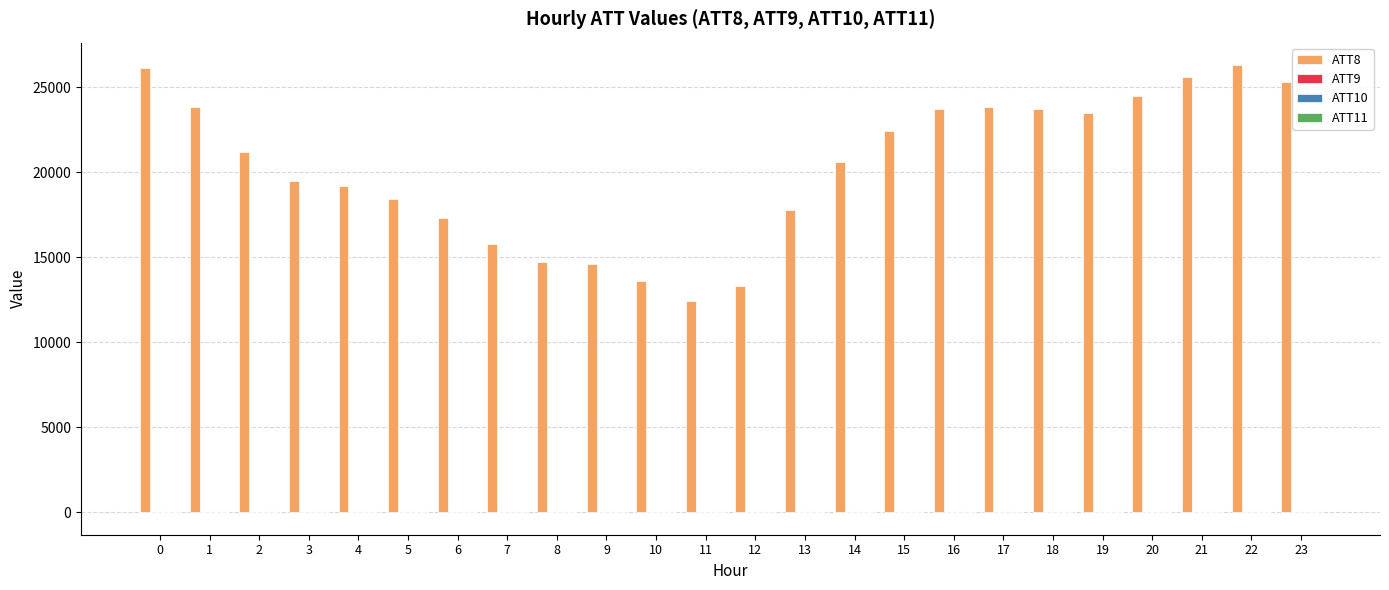

Which series has the largest total across all categories?

ATT8